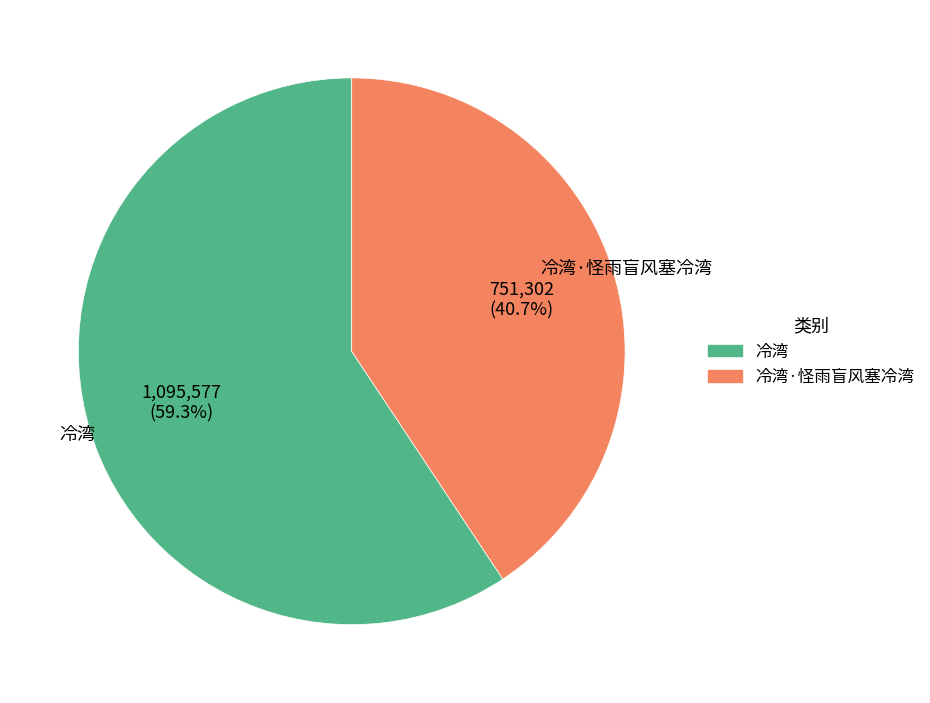

How many slices are in this pie chart?

2